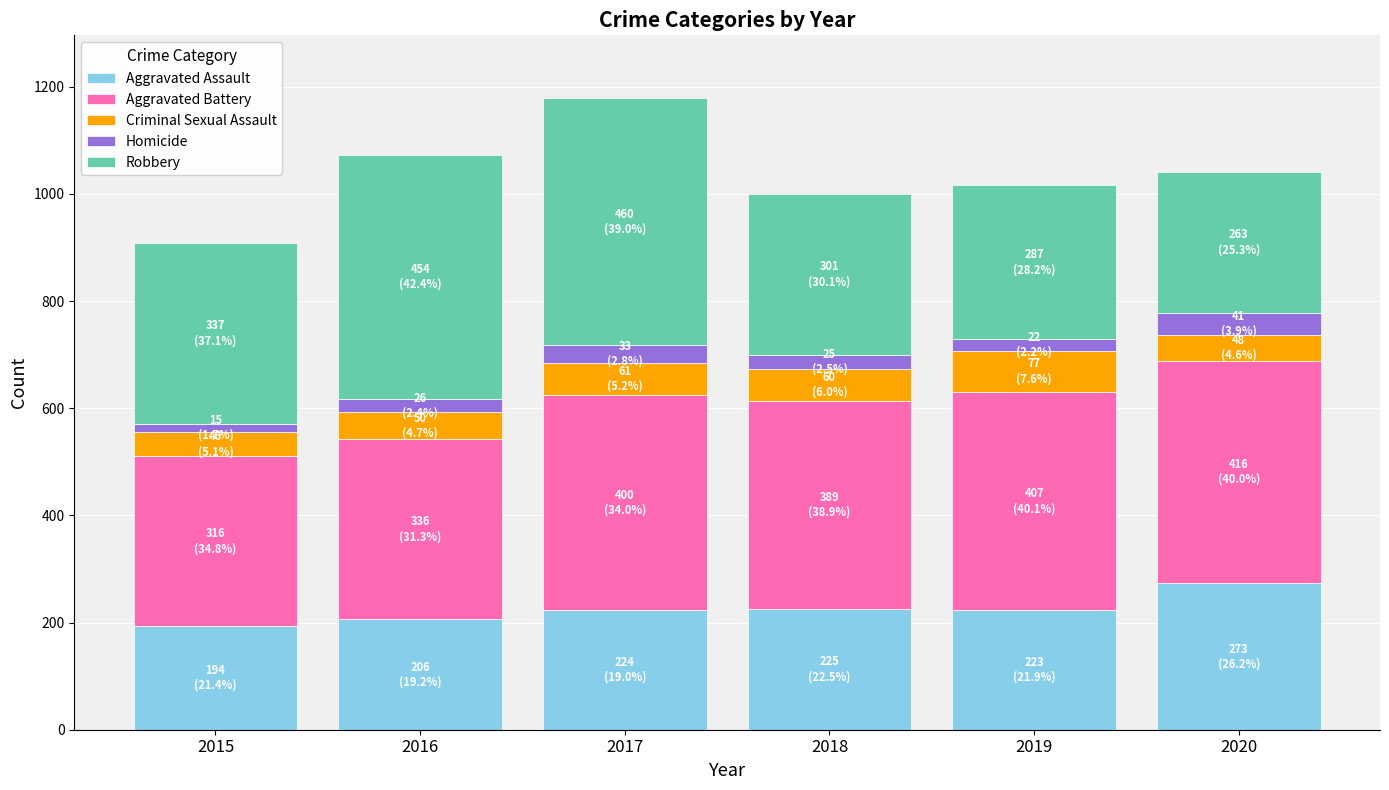

Count the number of data series in this chart.

5